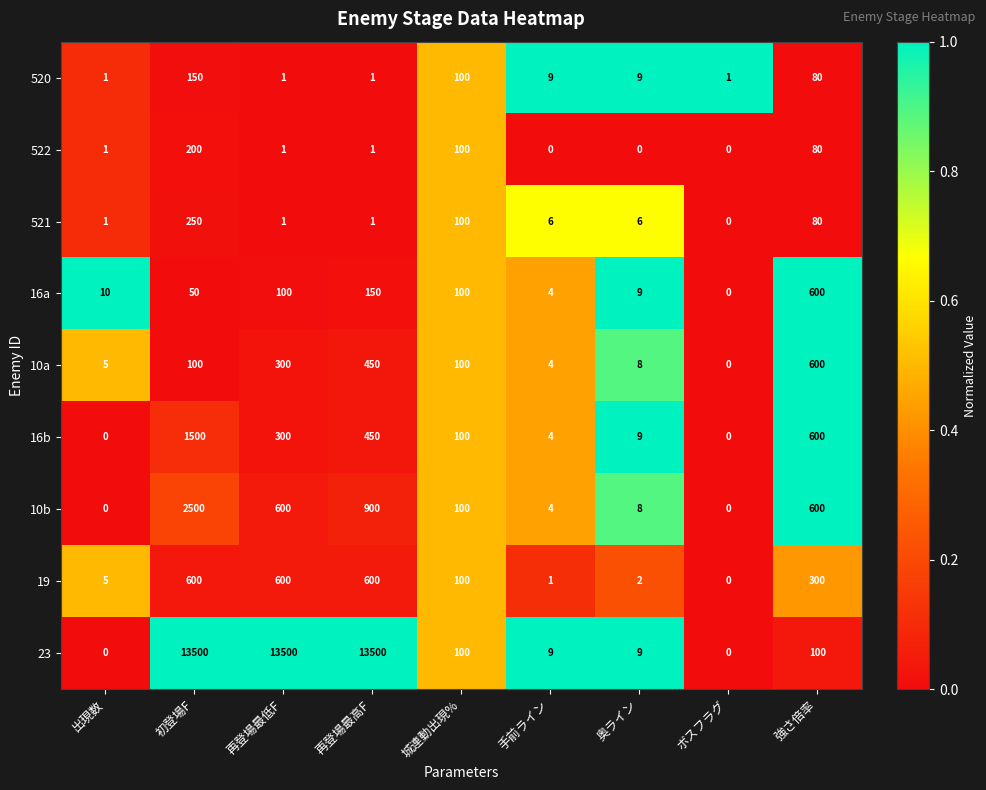

Which series has the largest range (max minus min)?

23